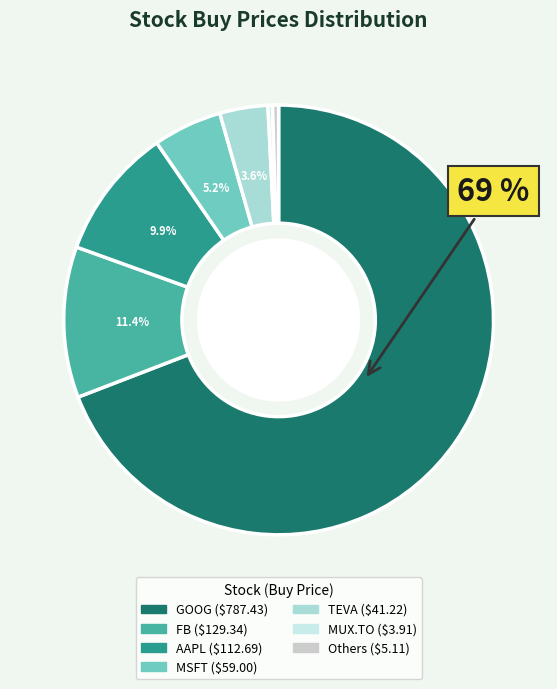

How many slices are in this pie chart?

7